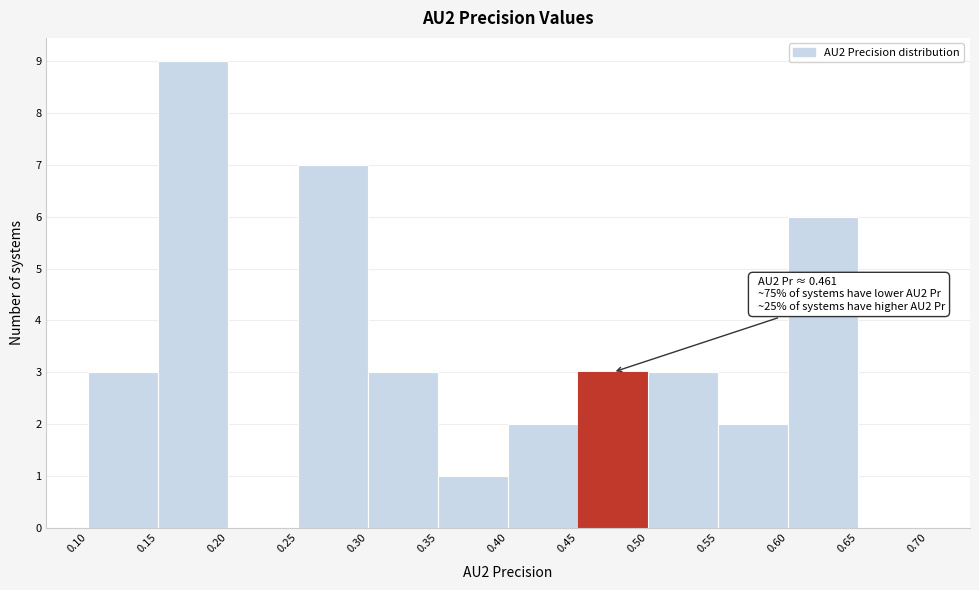

Which range on the x-axis has the tallest bar?

0.15 to 0.20